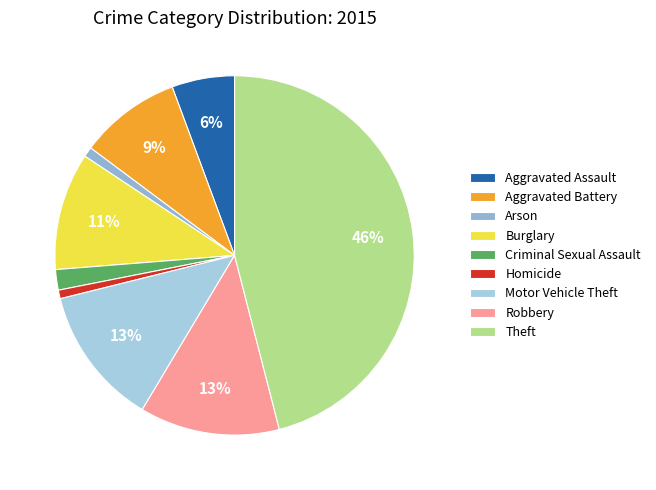

What percentage do Aggravated Assault and Burglary together represent?

16.2%